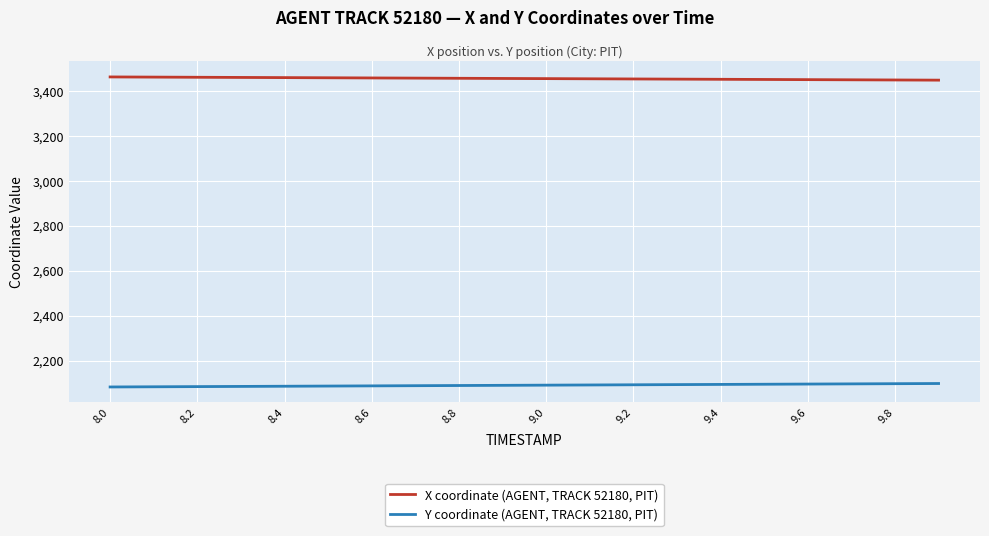

What is the maximum value shown in the chart?

3461.9